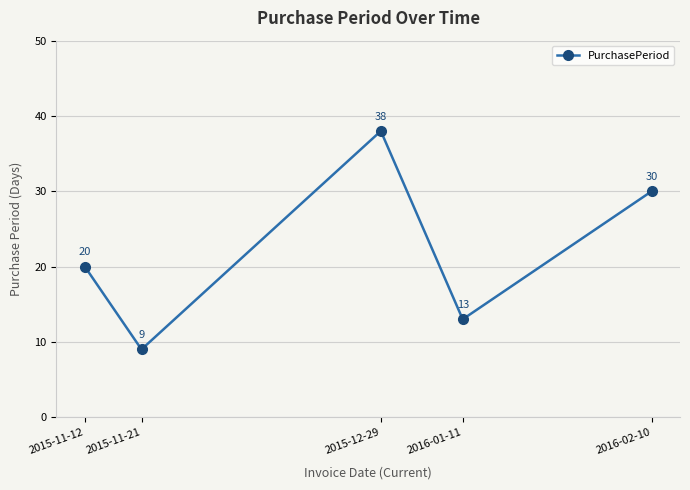

Between 2016-01-11 and 2015-11-21, which is larger?

2016-01-11